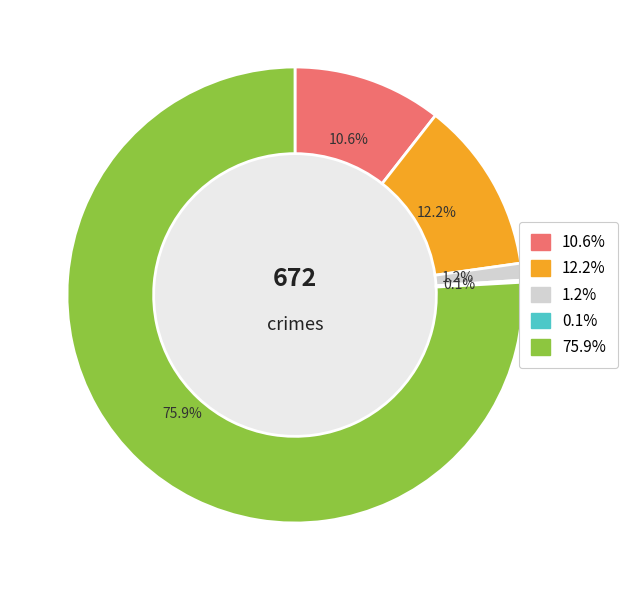

Does any single category account for the majority?

Yes